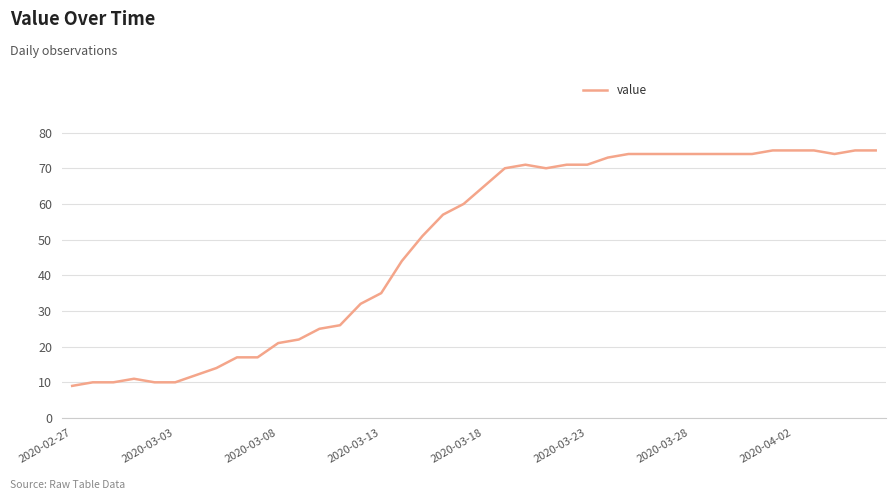

What is the greatest value displayed?

75